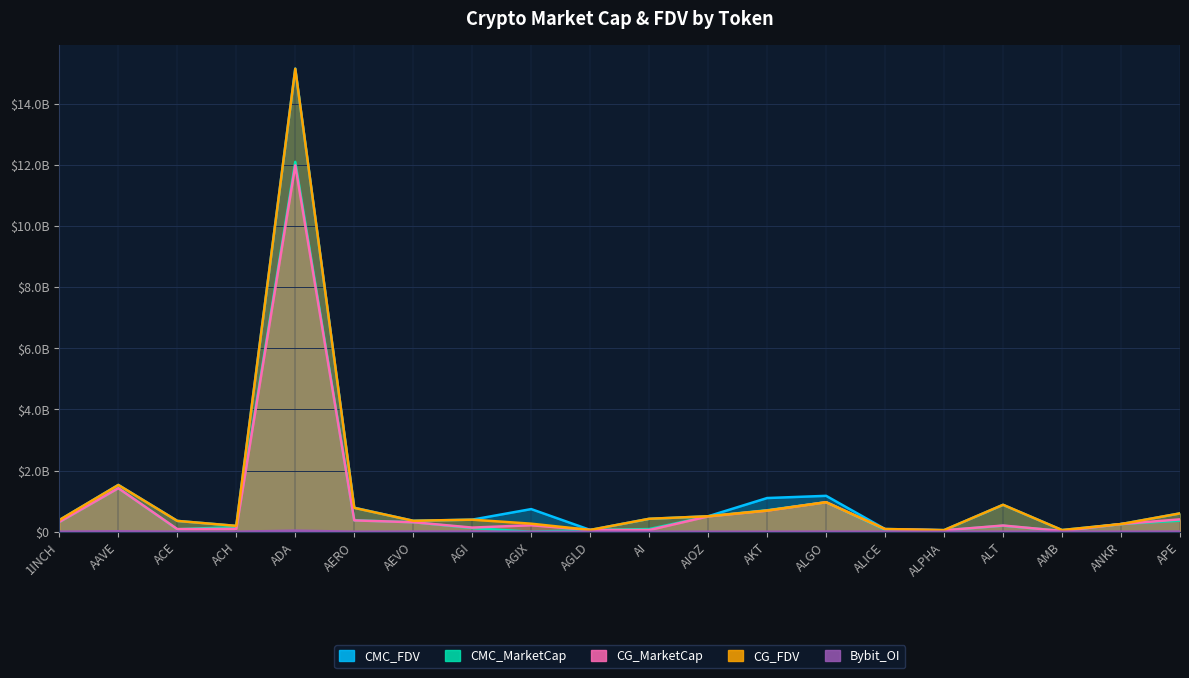

True or false: CMC_FDV has a value of 542380263.0 at AEVO.

False